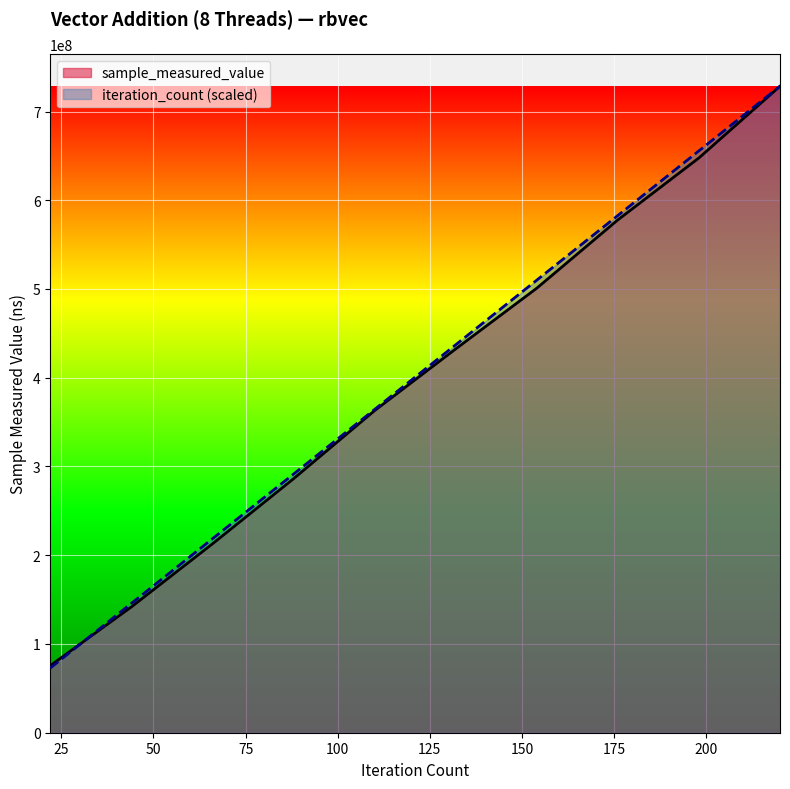

Reading left to right, what are all the values shown in this chart?

sample_measured_value: 40000=75591127.0	40000=141718717.0	40000=212803103.0	40000=286170782.0	40000=362965982.0	40000=432445448.0	40000=500895808.0	40000=577880219.0	40000=647692991.0	40000=728503331.0
iteration_count: 40000=72850333.1	40000=145700666.2	40000=218550999.3	40000=291401332.4	40000=364251665.5	40000=437101998.6	40000=509952331.7	40000=582802664.8	40000=655652997.9	40000=728503331.0